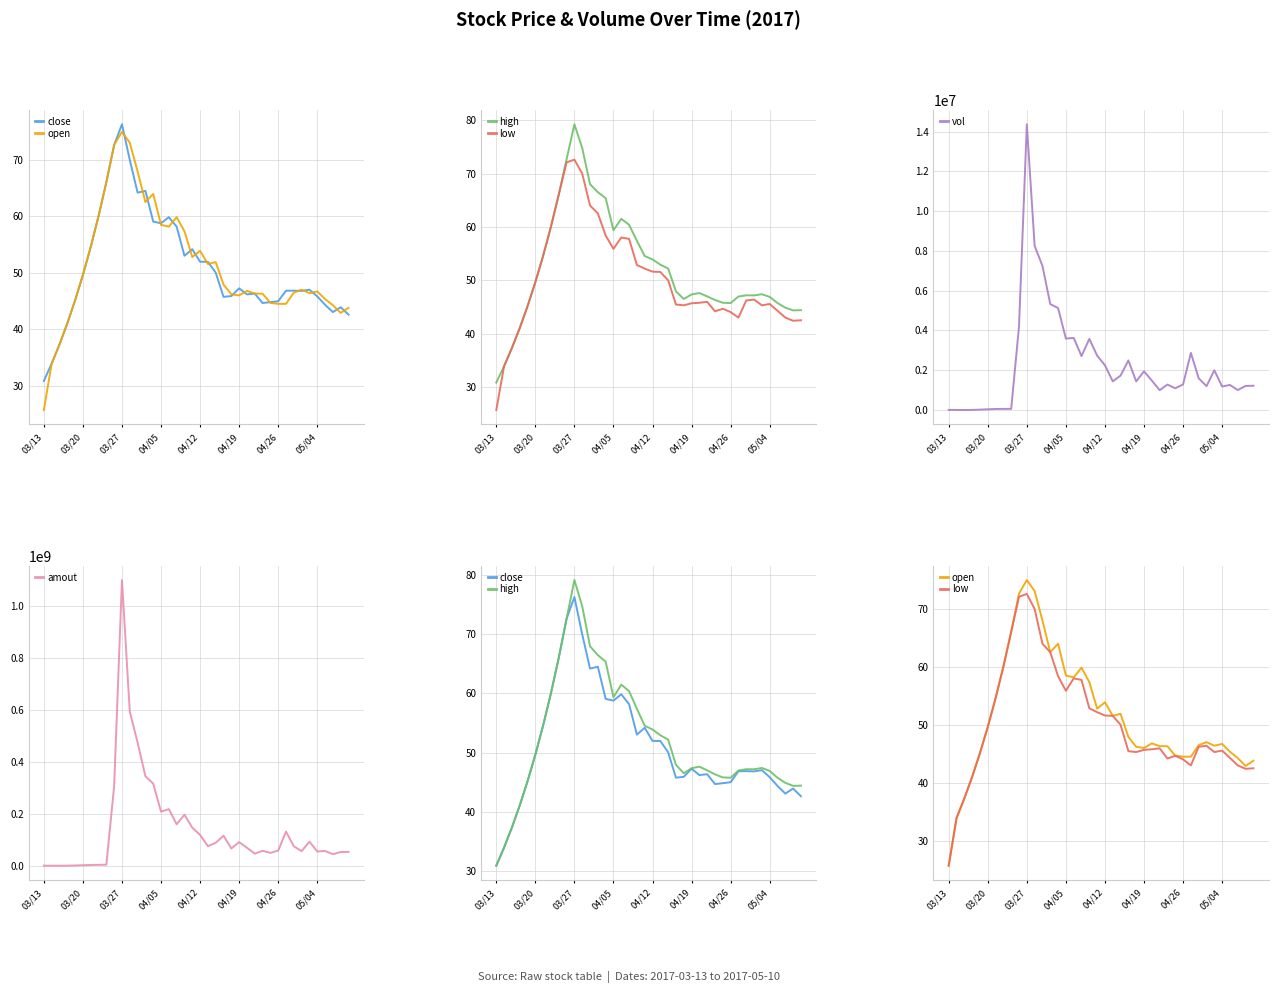

How many interior local peaks does the high series have?

5